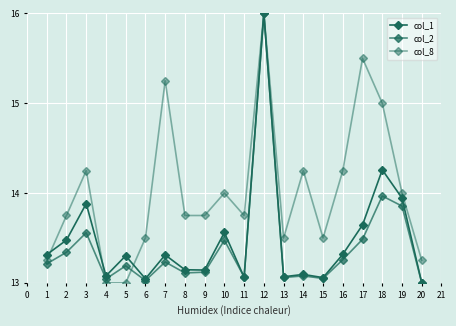

How many values in the col_1 series exceed 13?

19